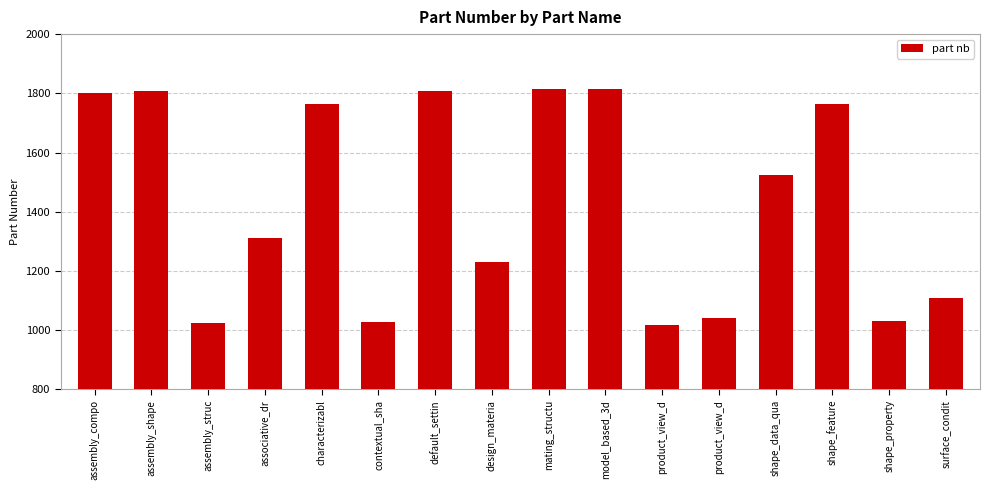

Reading left to right, list all the values displayed in this chart.

1802	1808	1026	1311	1765	1027	1809	1232	1815	1816	1019	1041	1524	1764	1032	1110